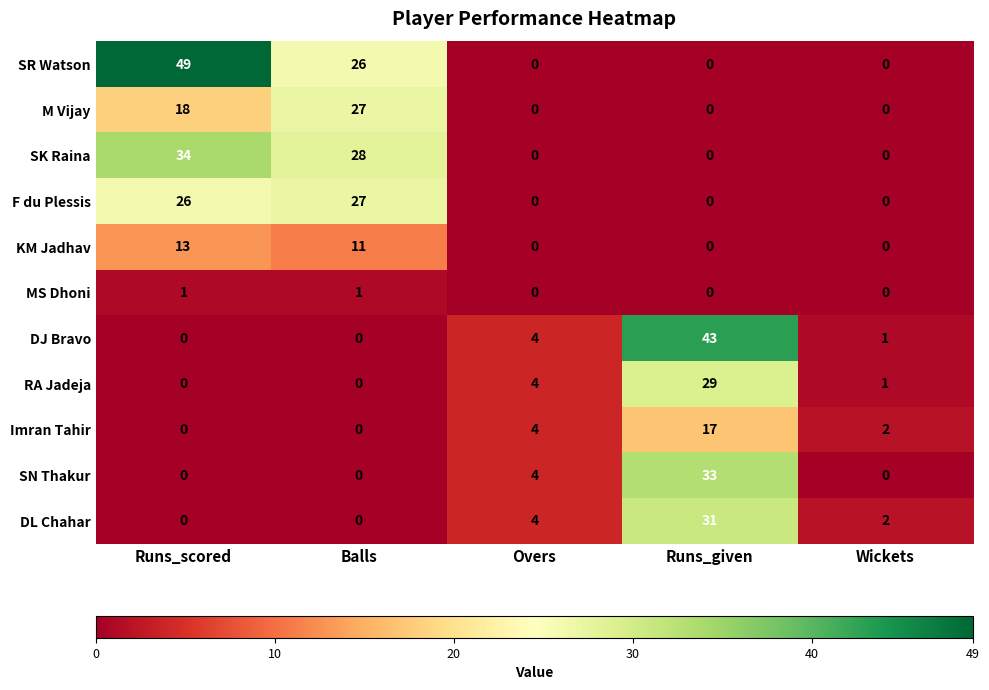

What is the highest value of the F du Plessis series?

27